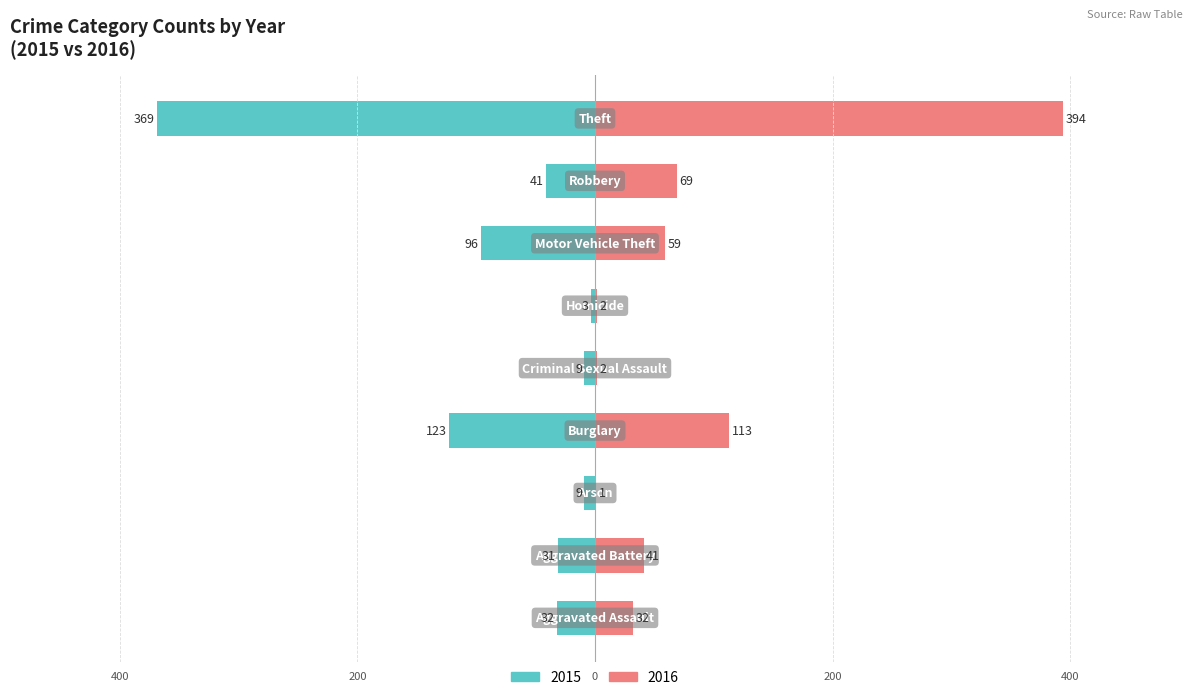

Is it true that 2016 equals 69 at Robbery?

True